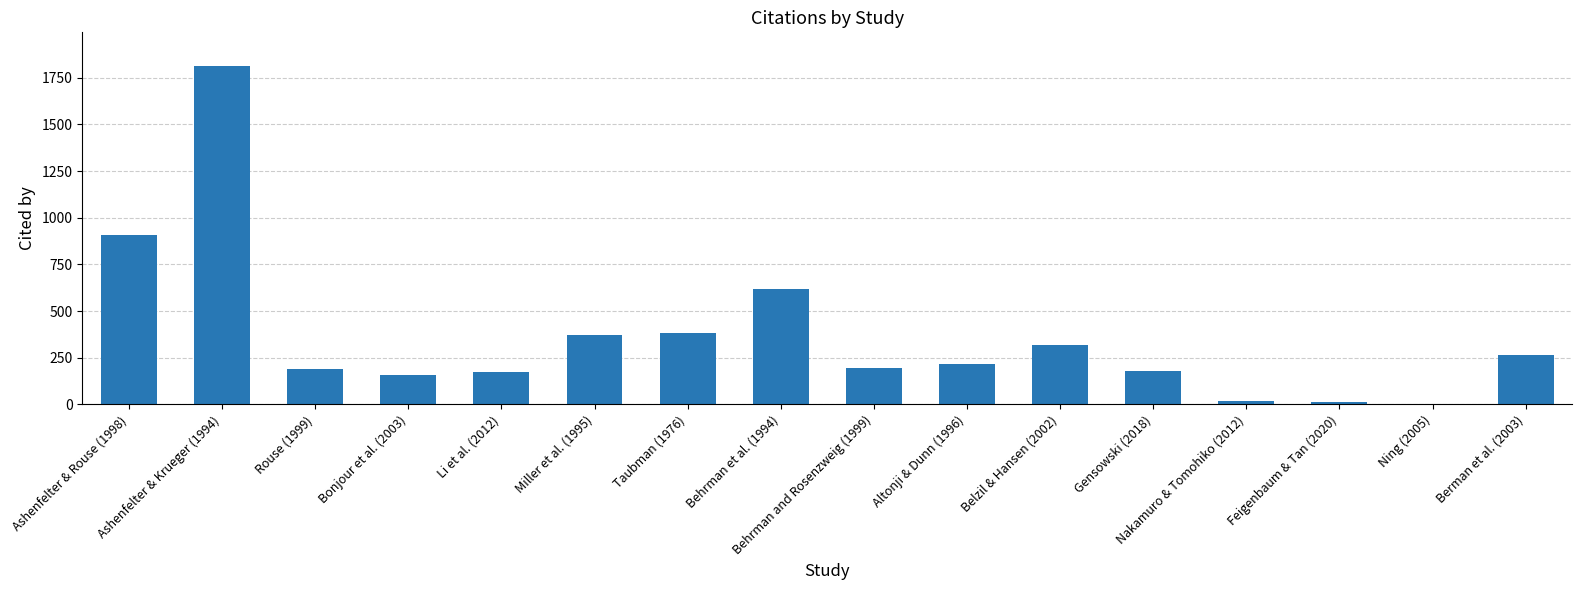

True or false: the data shows 188 at Rouse (1999).

True